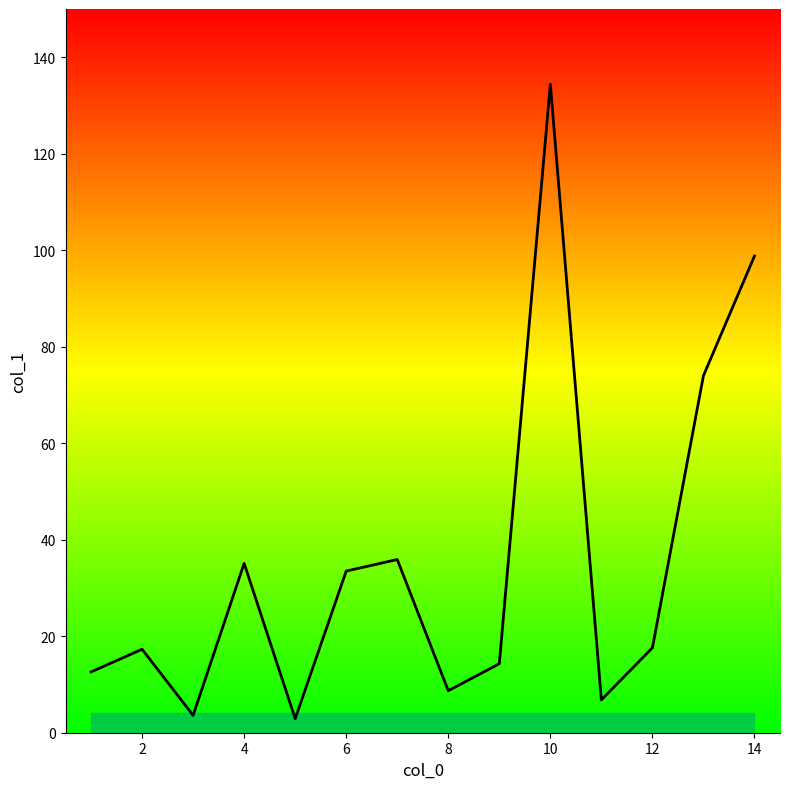

How many data points are less than 17?

6